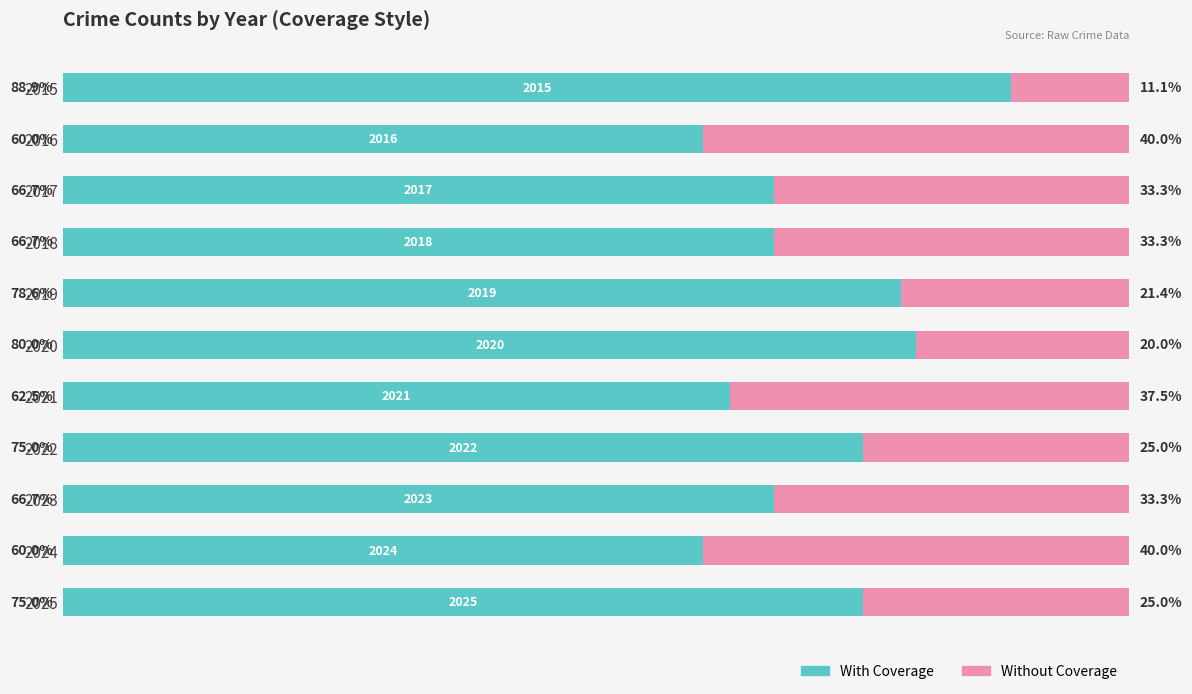

At how many categories does at least one series exceed 81?

1